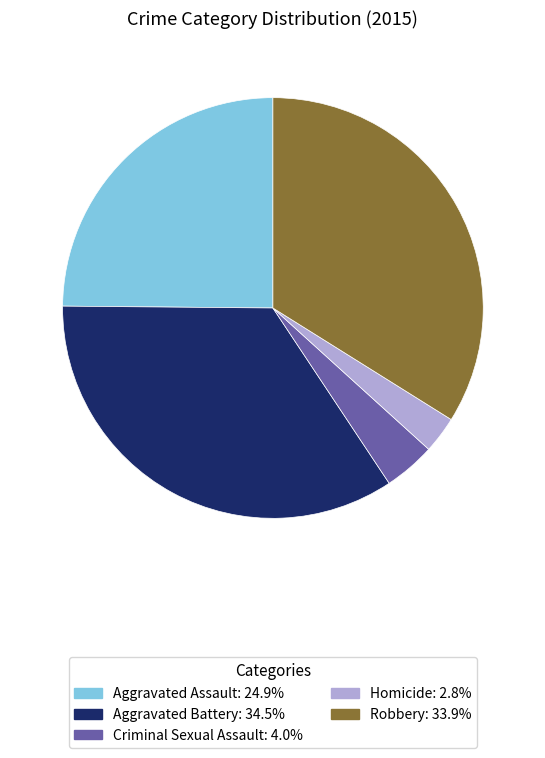

Does Homicide represent more than half of the total?

No